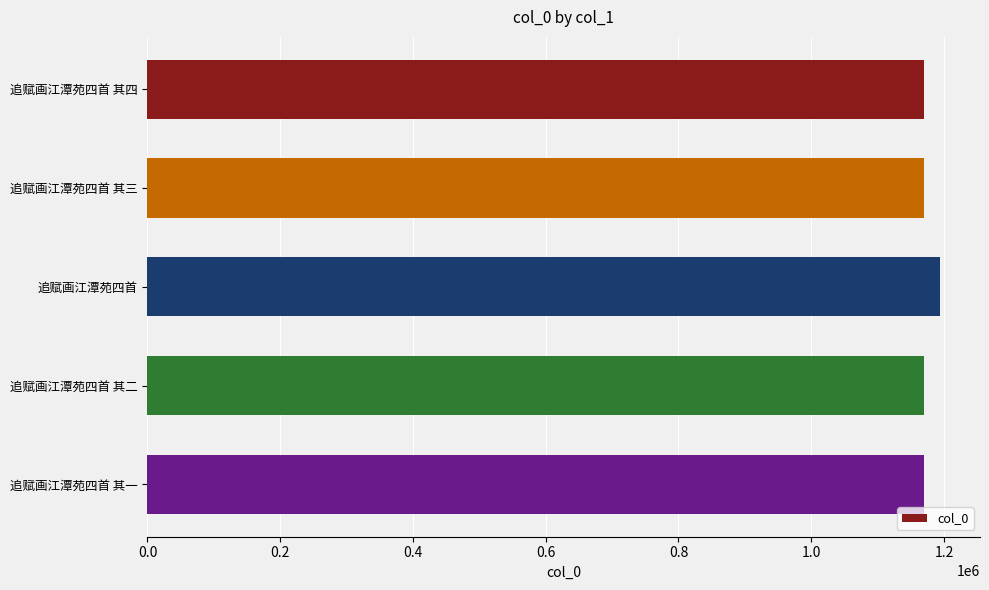

What is the difference between the maximum and minimum values?

24574